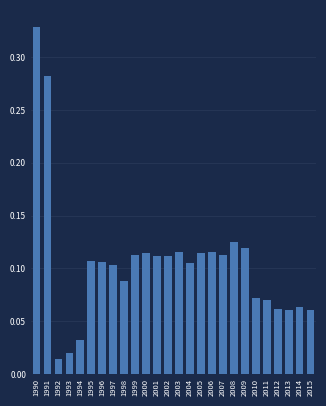

Is it true that the value at 2012 is 0.1?

True